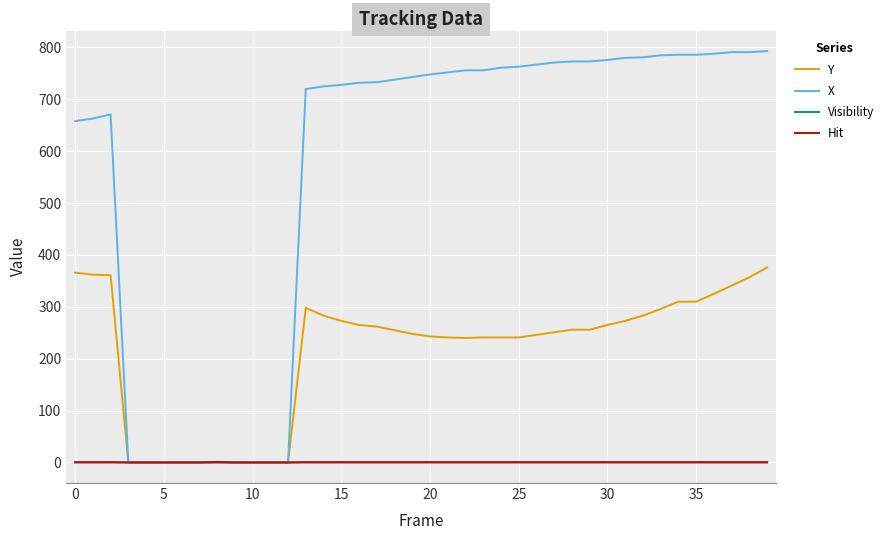

Count the Visibility values in the range 1 to 2.

30